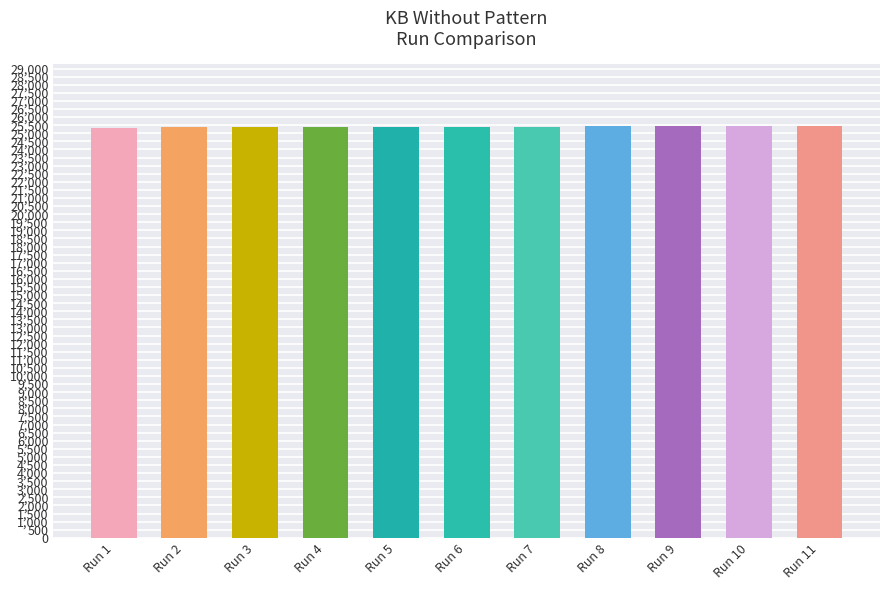

What is the value of the 11th bar from the left?

25448